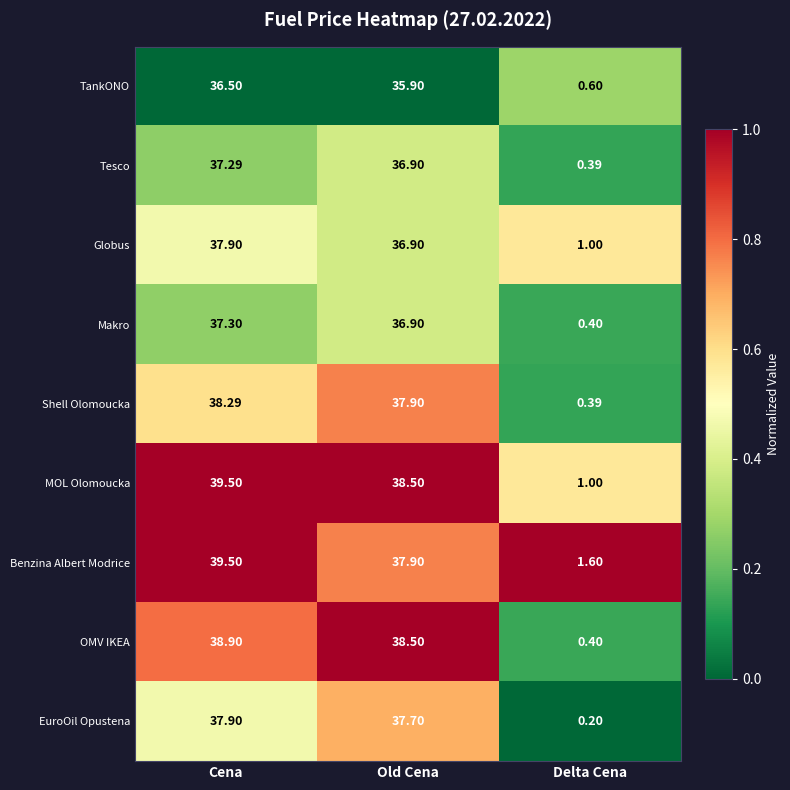

Which category has the lowest value across all series?

Delta Cena